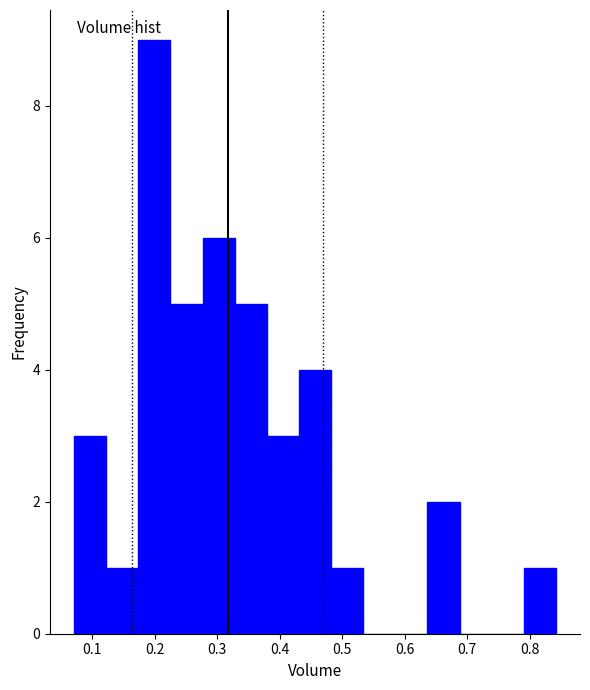

Reading left to right, list every bar in this chart as the range it spans on the x-axis followed by its height. Neither the bar edges nor the heights are printed on the chart, so give them approximately, as read against the axes.

0.07 to 0.12: 3
0.12 to 0.17: 1
0.17 to 0.23: 9
0.23 to 0.28: 5
0.28 to 0.33: 6
0.33 to 0.38: 5
0.38 to 0.43: 3
0.43 to 0.48: 4
0.48 to 0.53: 1
0.53 to 0.58: 0
0.58 to 0.64: 0
0.64 to 0.69: 2
0.69 to 0.74: 0
0.74 to 0.79: 0
0.79 to 0.84: 1